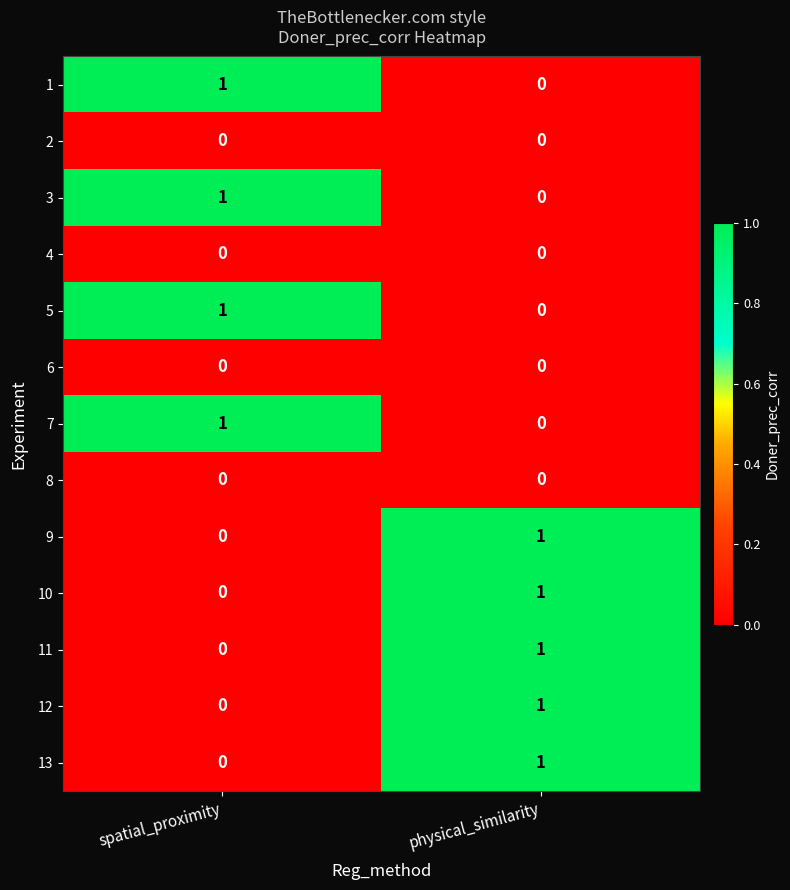

Where is 13 nearest to the value 0?

spatial_proximity